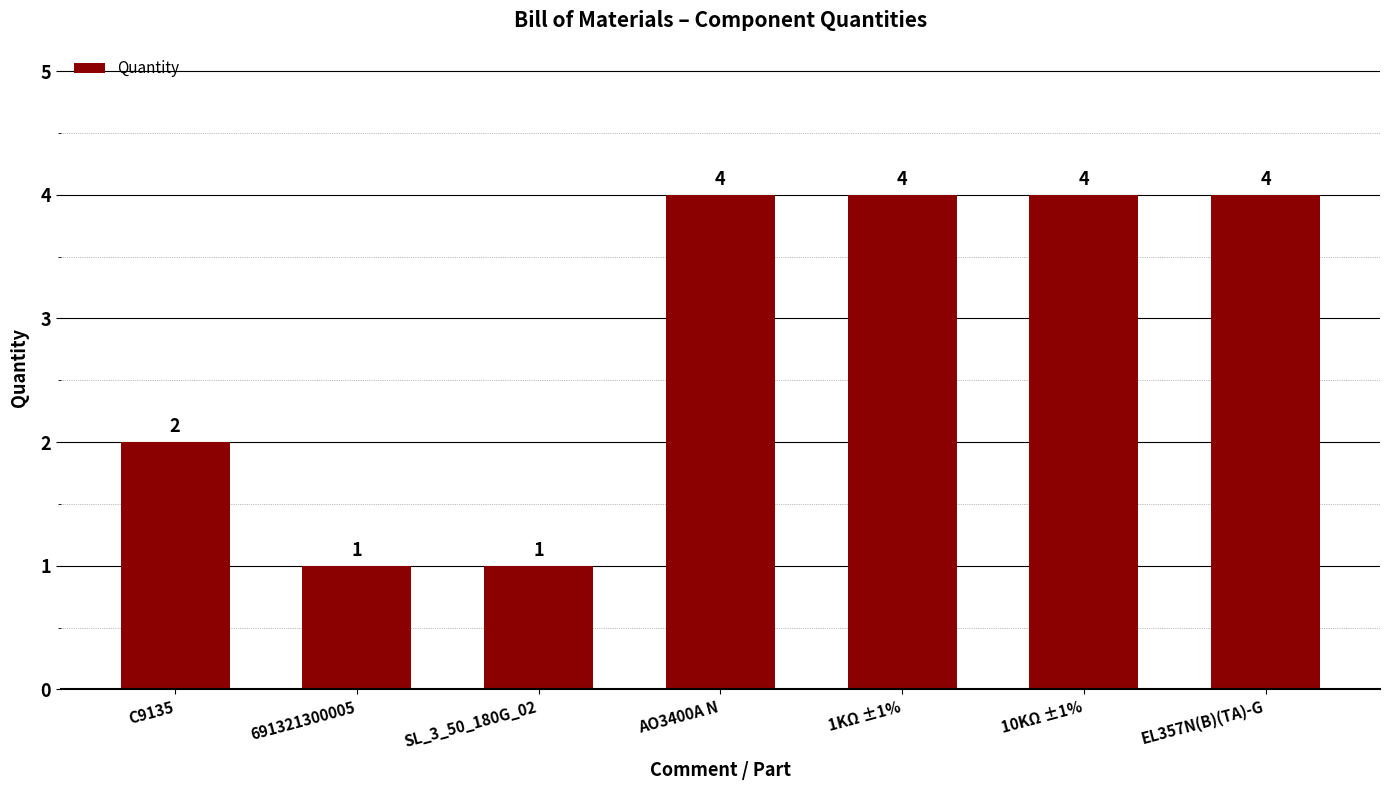

Count the number of data series in this chart.

1